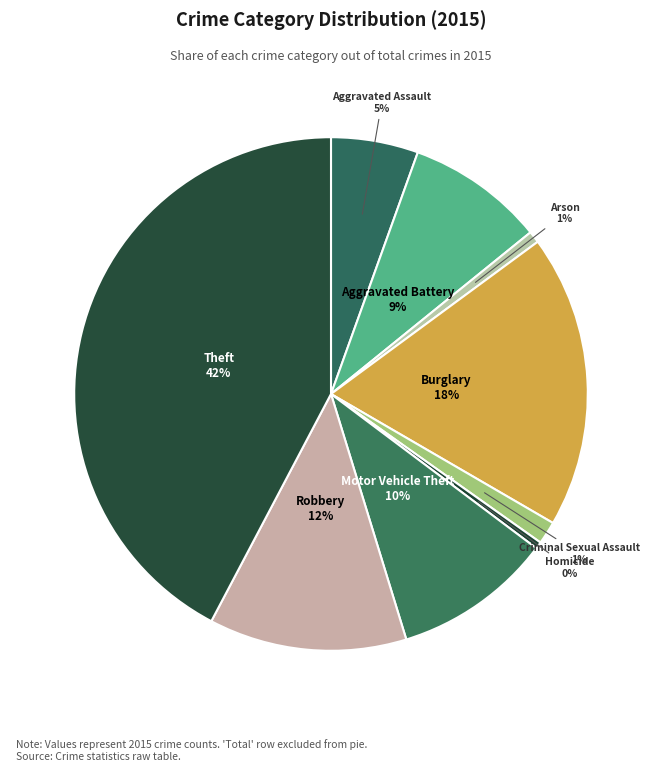

Is there a majority slice in this chart?

No